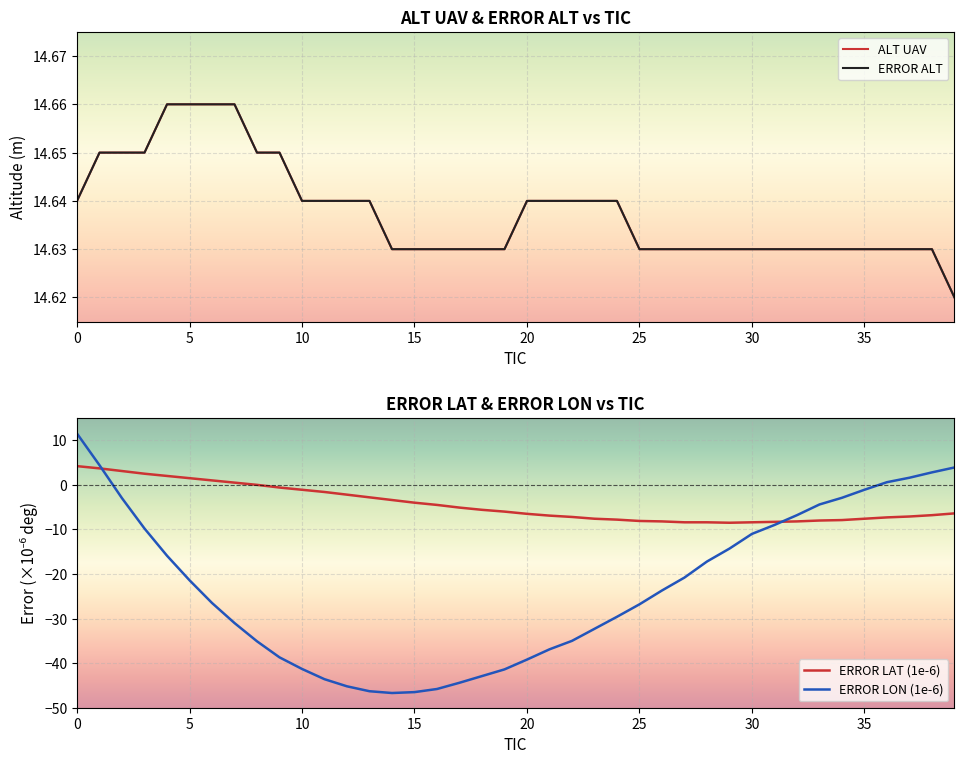

Which series has the largest total across all categories?

ALT UAV